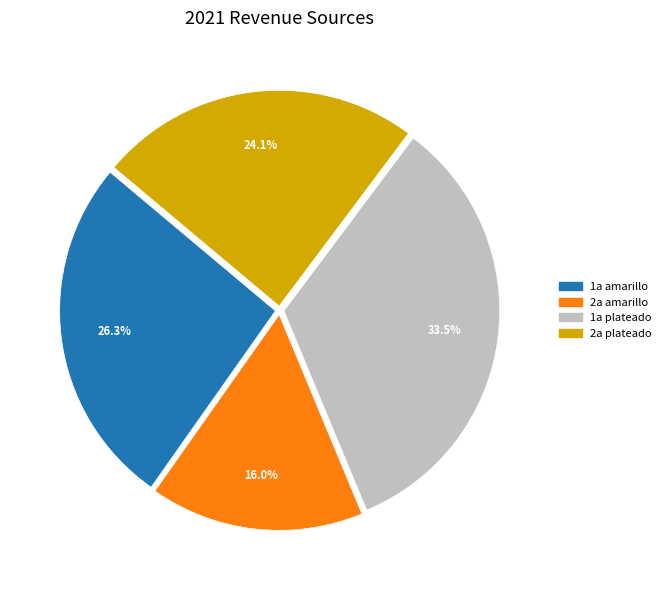

To the nearest percent, what is the difference between the 1a amarillo and 1a plateado slice percentages?

7%